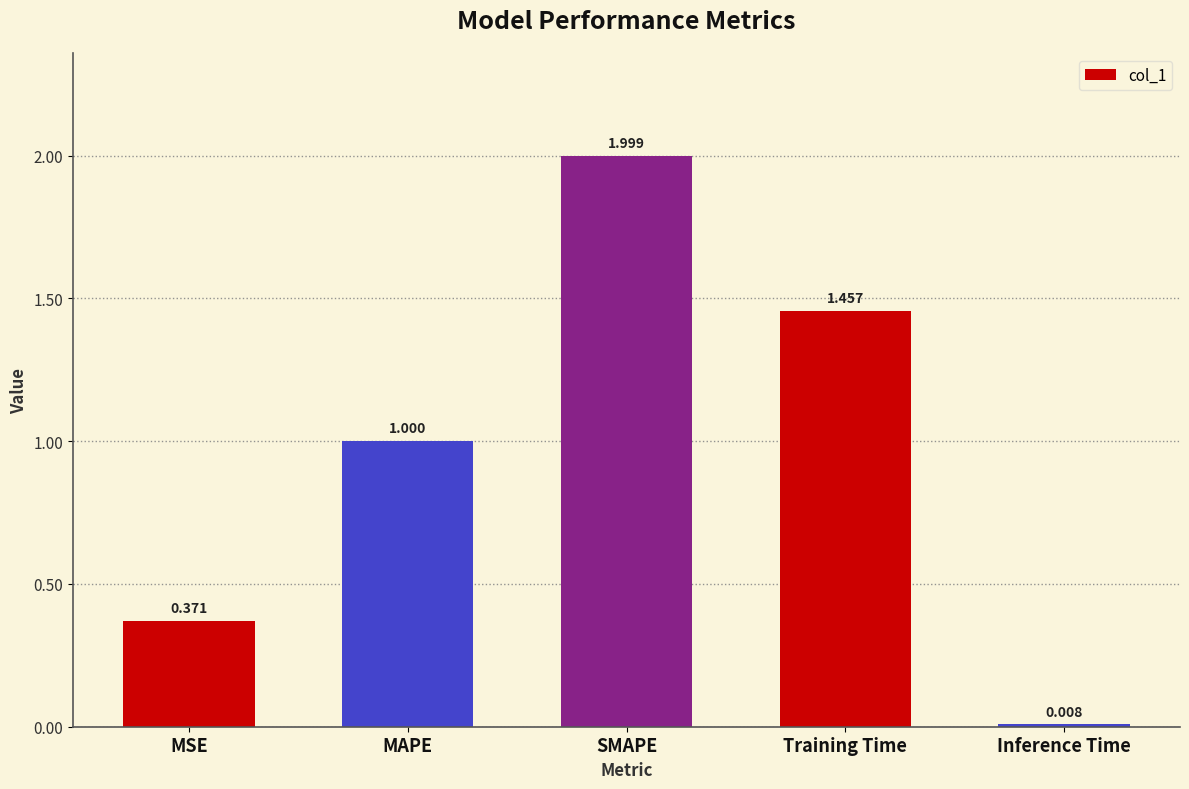

Which has a higher value, Training Time or MAPE?

Training Time